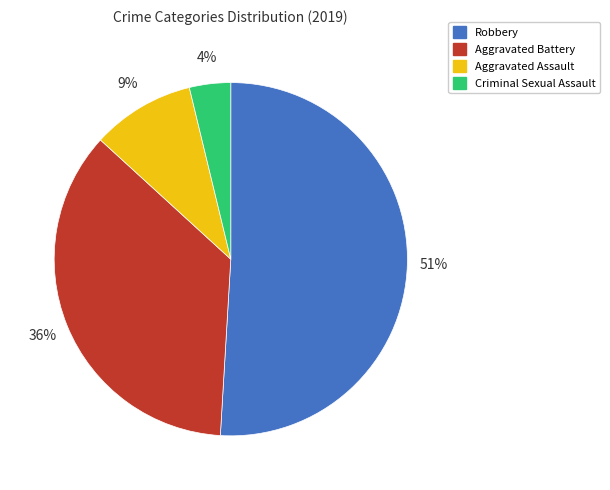

Which category has the biggest portion of the pie?

Robbery